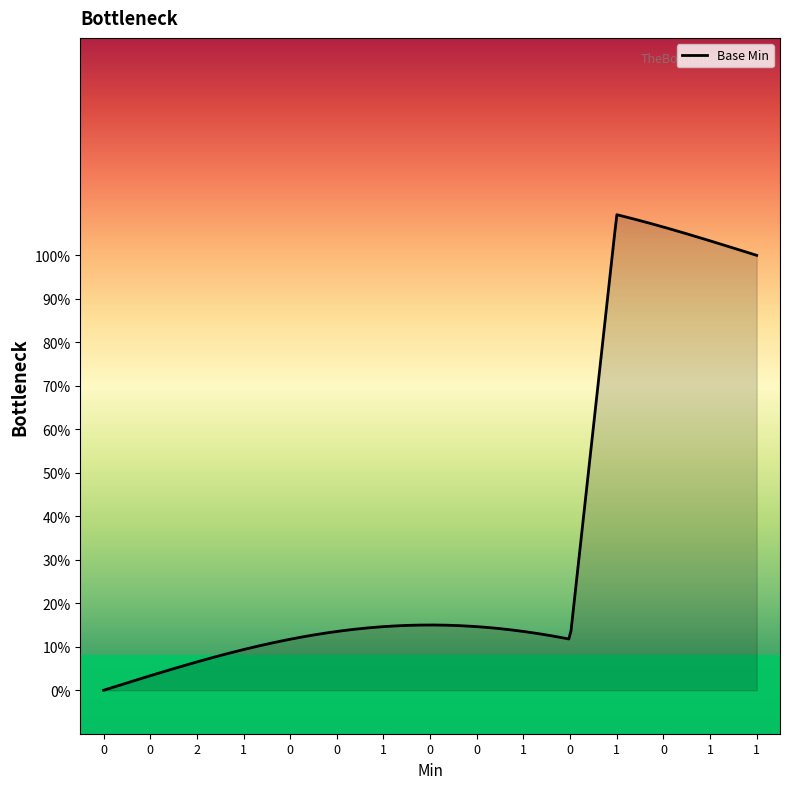

Rank the categories by value from highest to lowest.

1, 0, 1, 1, 0, 0, 2, 1, 0, 0, 1, 0, 0, 1, 0